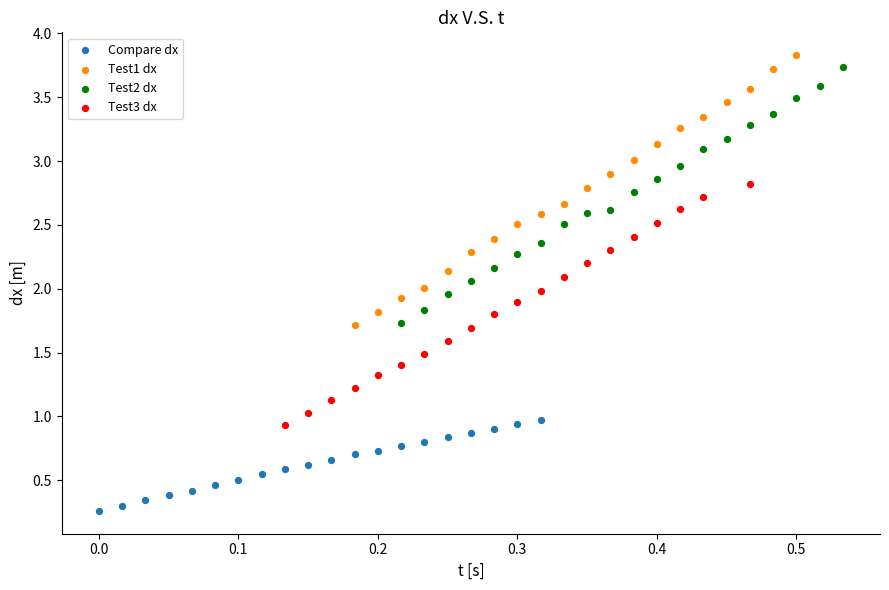

What are all the series names shown in the legend?

Compare dx, Test1 dx, Test2 dx, Test3 dx